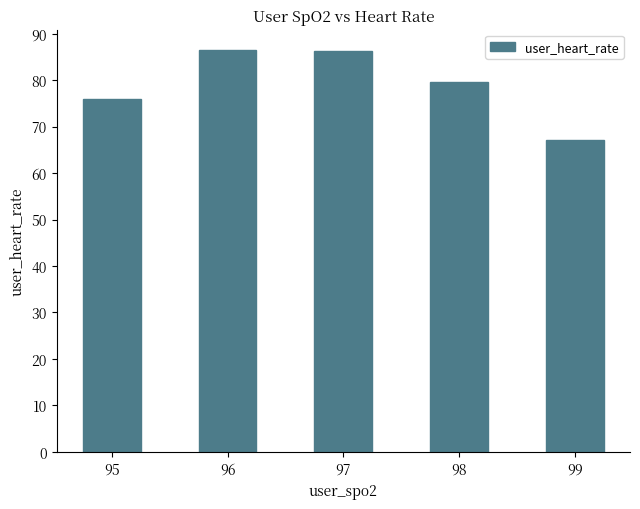

What is the value of the 5th bar from the left?

67.0